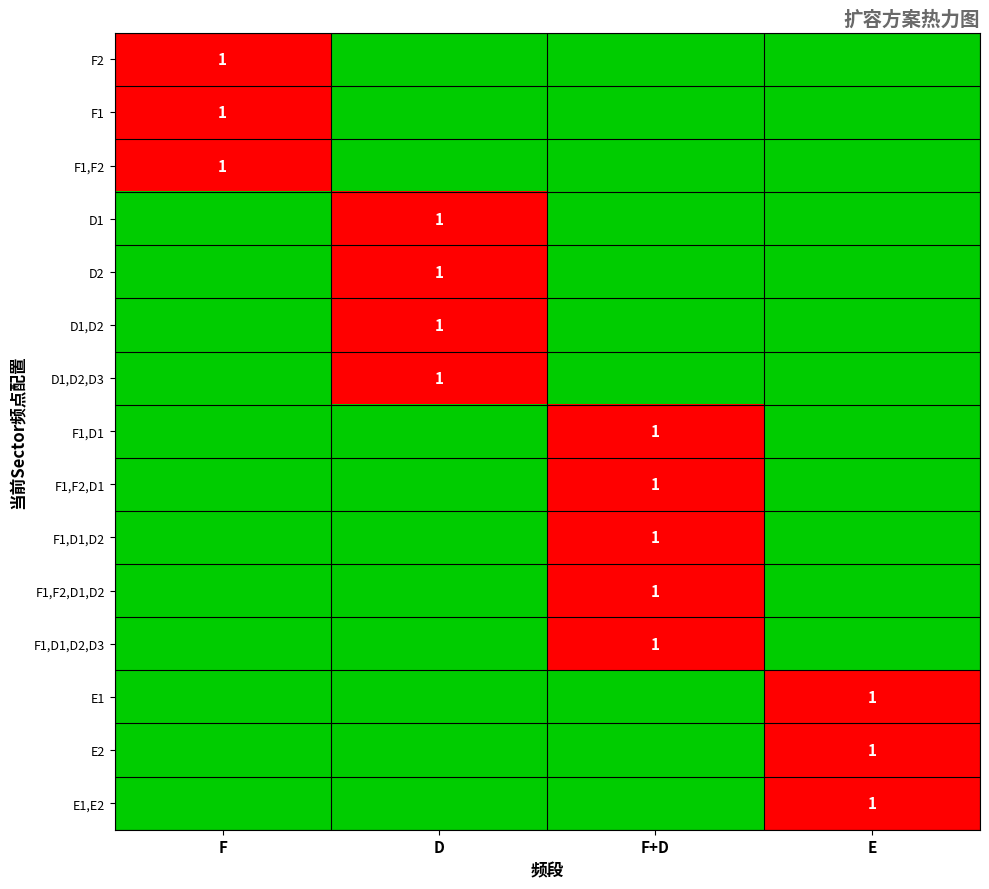

True or false: D1,D2 has a value of 1 at D.

True